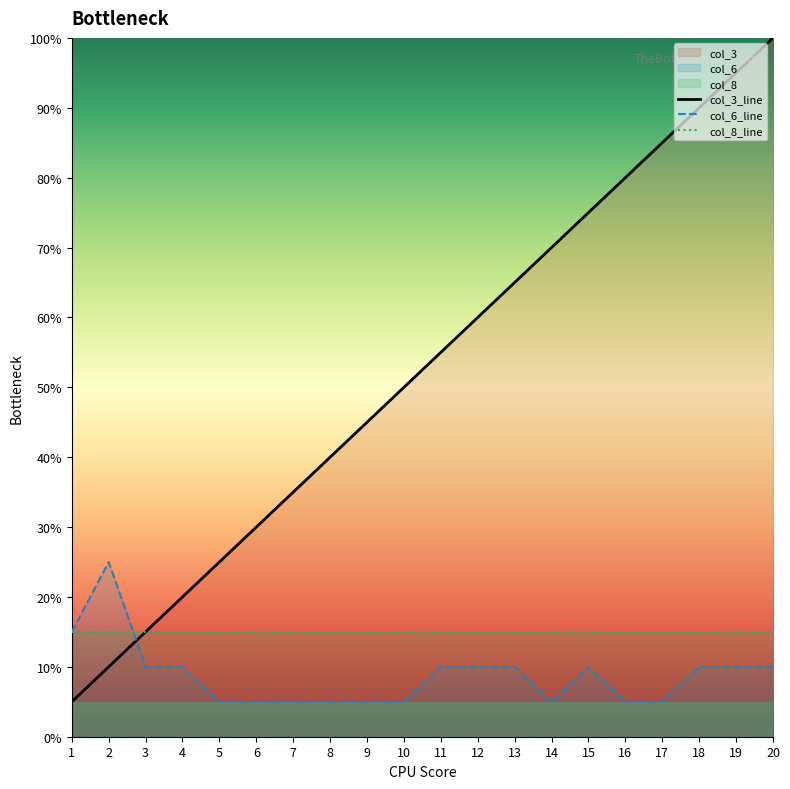

Reading right to left, what are all the values shown in this chart?

col_3_line: 100.0	95.0	90.0	85.0	80.0	75.0	70.0	65.0	60.0	55.0	50.0	45.0	40.0	35.0	30.0	25.0	20.0	15.0	10.0	5.0
col_6_line: 10.0	10.0	10.0	5.0	5.0	10.0	5.0	10.0	10.0	10.0	5.0	5.0	5.0	5.0	5.0	5.0	10.0	10.0	25.0	15.0
col_8_line: 15.0	15.0	15.0	15.0	15.0	15.0	15.0	15.0	15.0	15.0	15.0	15.0	15.0	15.0	15.0	15.0	15.0	15.0	15.0	15.0